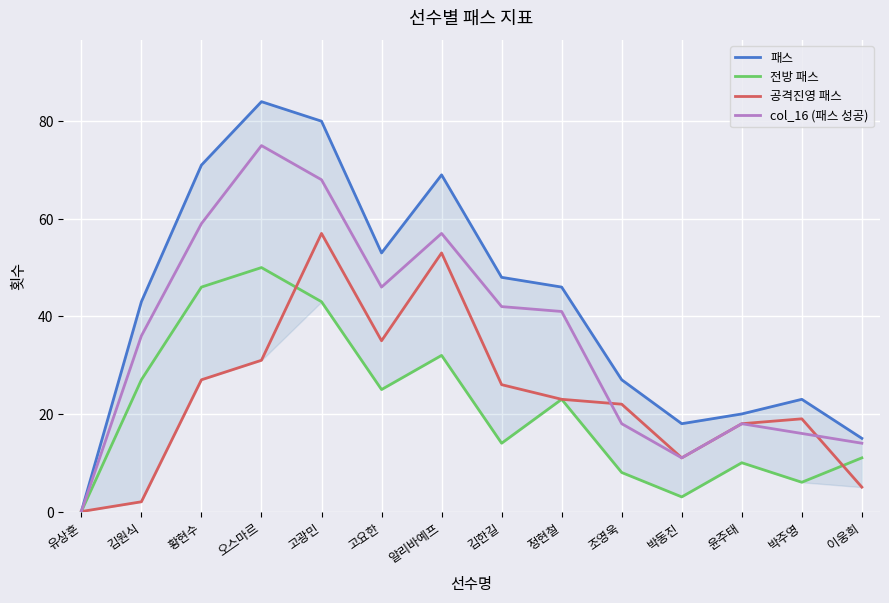

Is this an area chart (filled region under the line)?

No